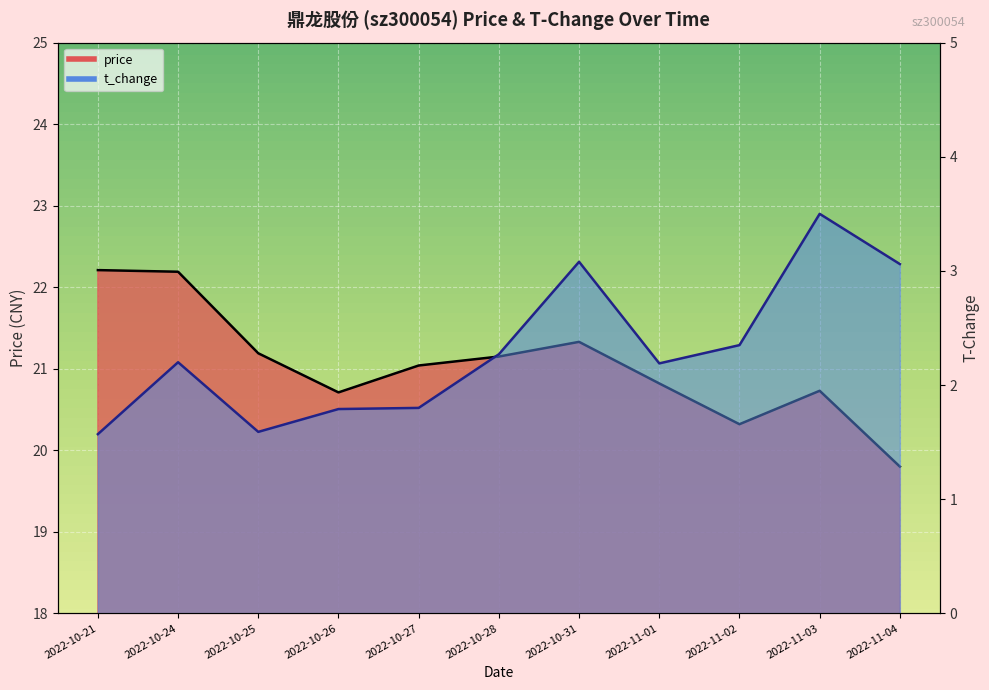

Which series changed the most between 2022-10-24 and 2022-10-26?

price